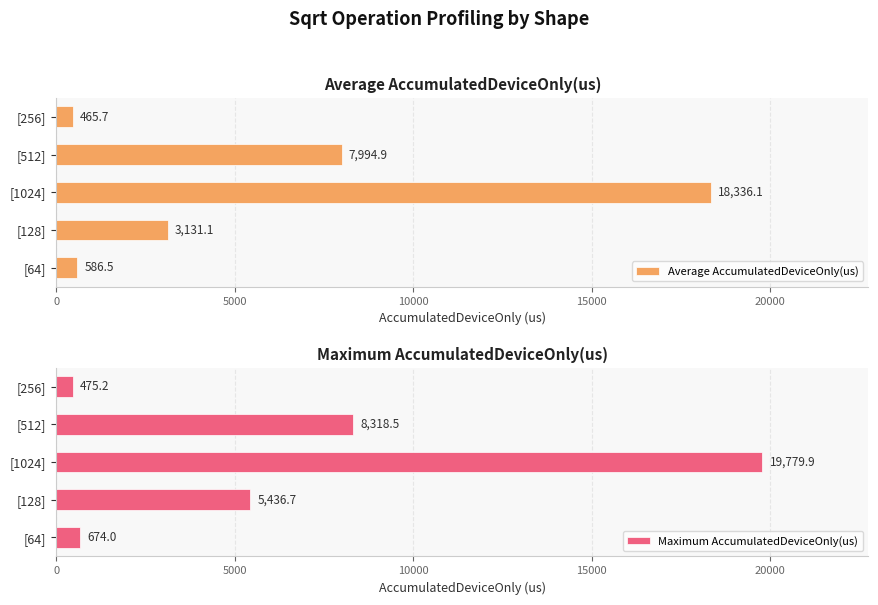

What is the average value of the Maximum AccumulatedDeviceOnly(us) series?

6936.9